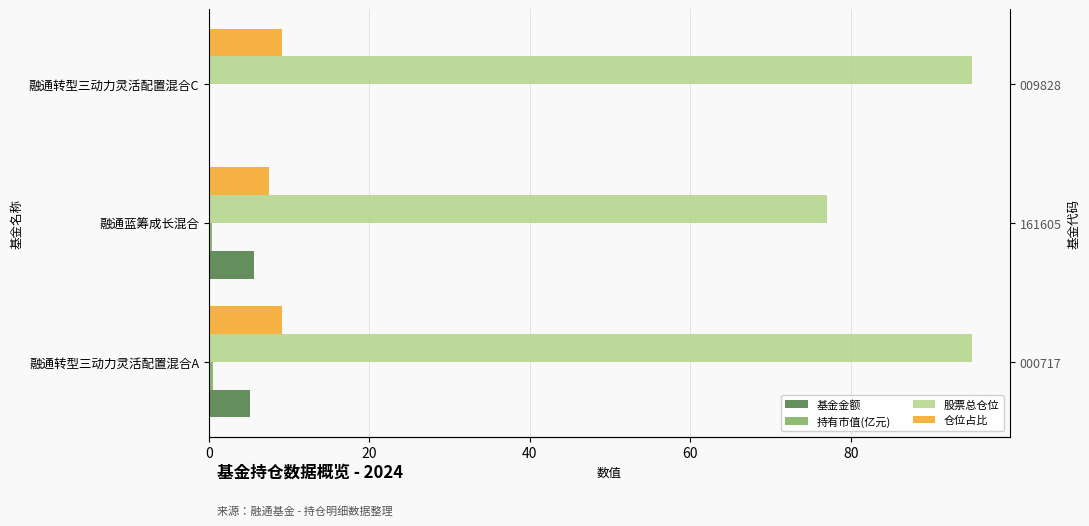

Between 融通转型三动力灵活配置混合A and 融通转型三动力灵活配置混合C, which series saw the biggest shift?

基金金额